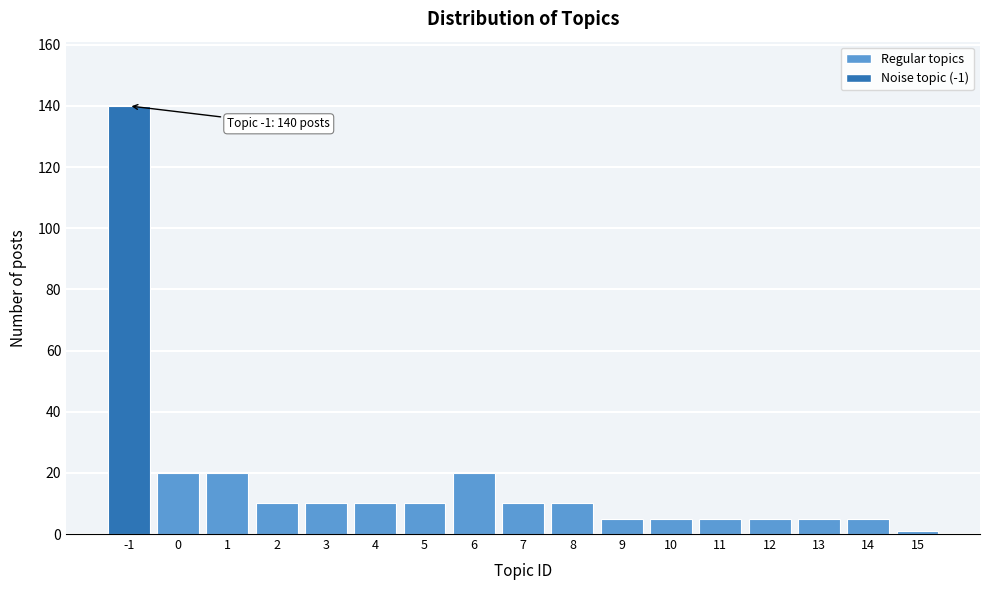

Reading left to right, what are all the values shown in this chart?

140	20	20	10	10	10	10	20	10	10	5	5	5	5	5	5	1